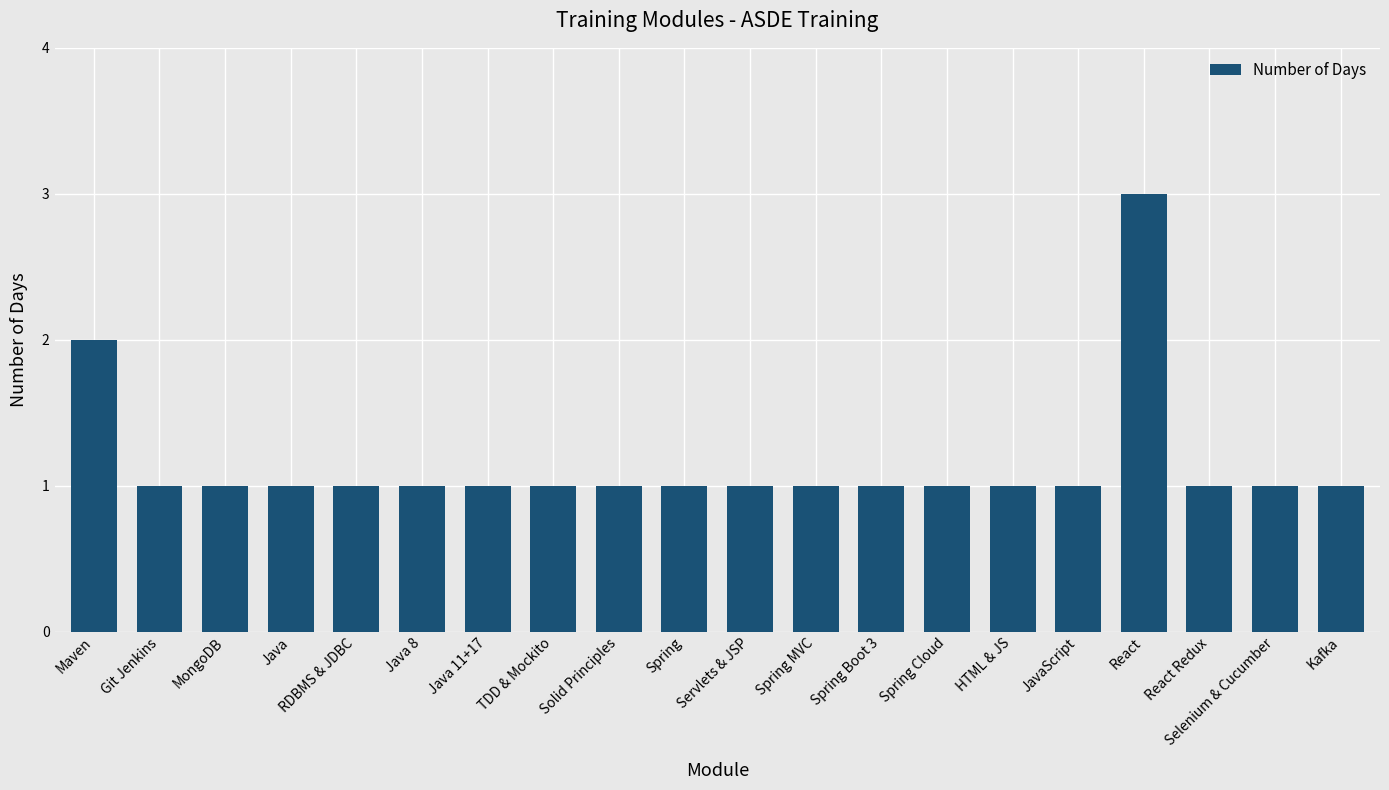

Is it true that the value at MongoDB is 2?

False